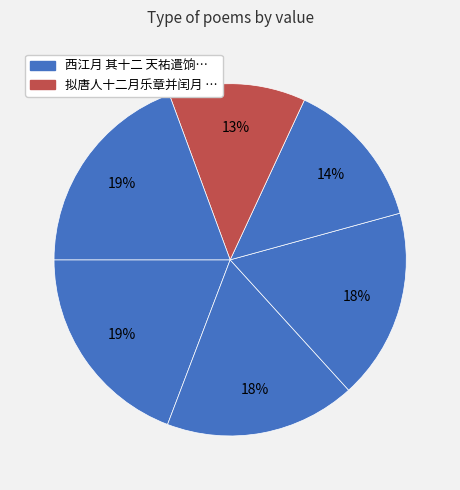

Does any single category account for the majority?

No